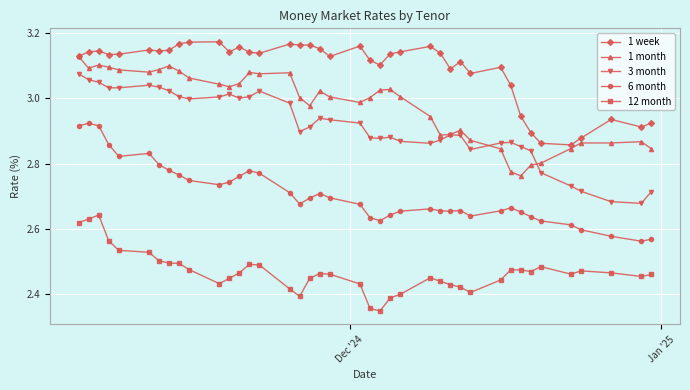

In 6 month, how many points are lower than both neighbors (excluding endpoints)?

7